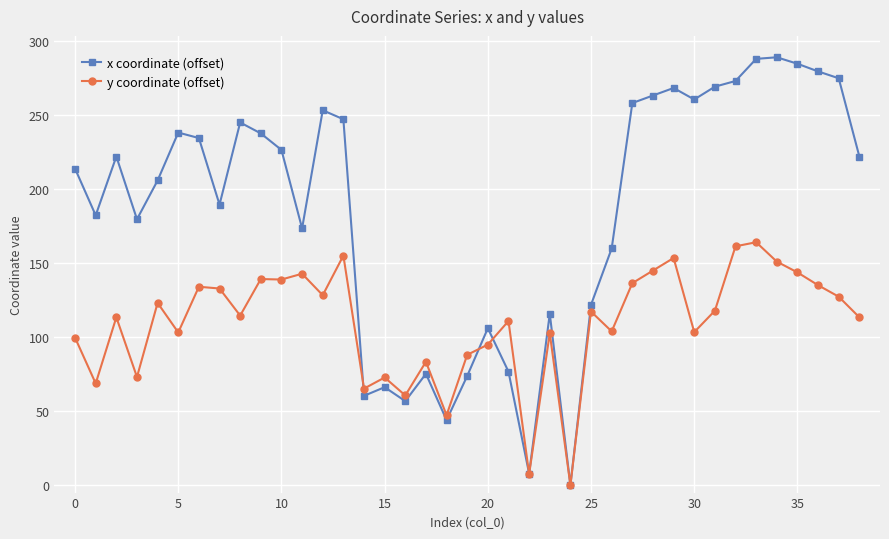

Which series has the largest range (max minus min)?

x coordinate (offset)